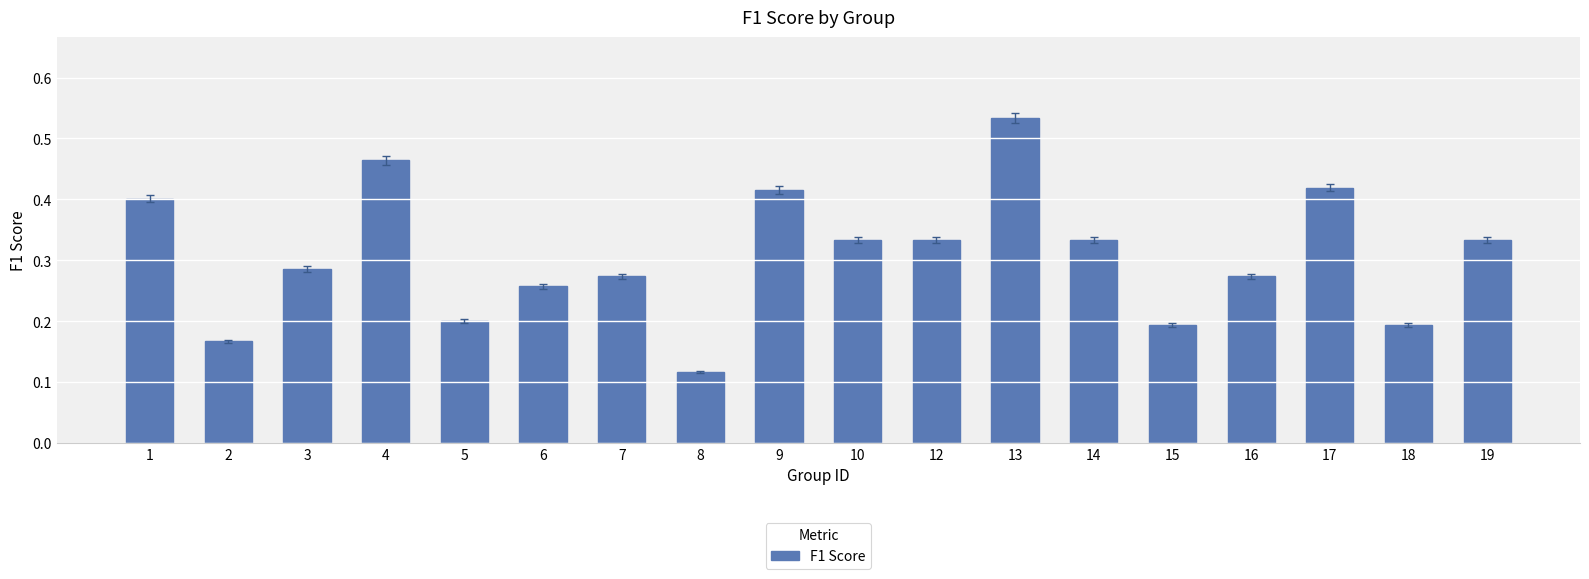

Count the values in the range 0 to 1.

18